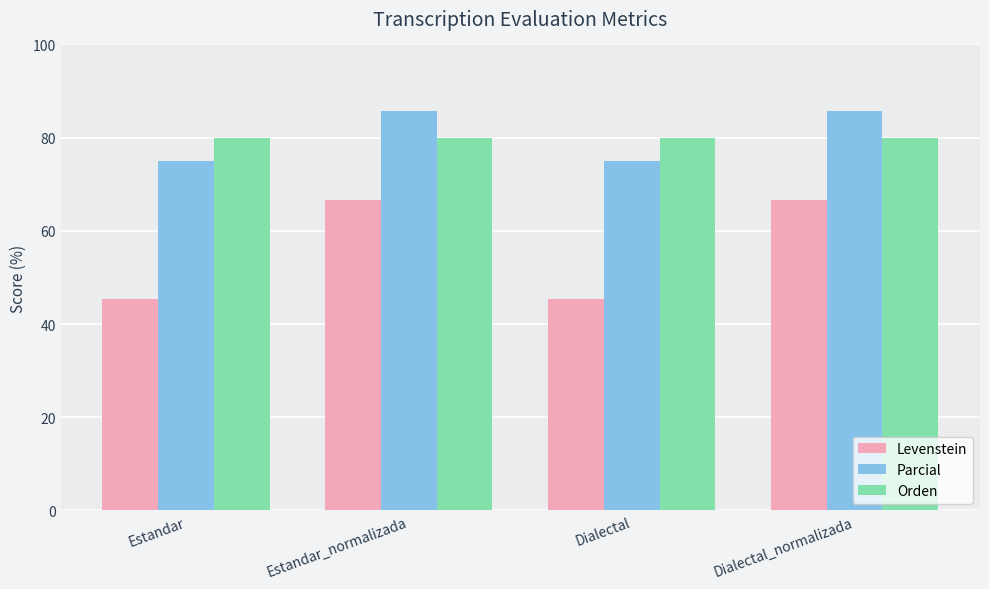

How many bars are there in total?

12